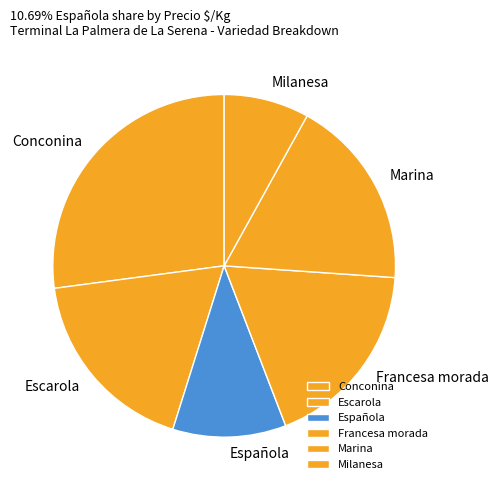

Which slice is the smallest?

Milanesa